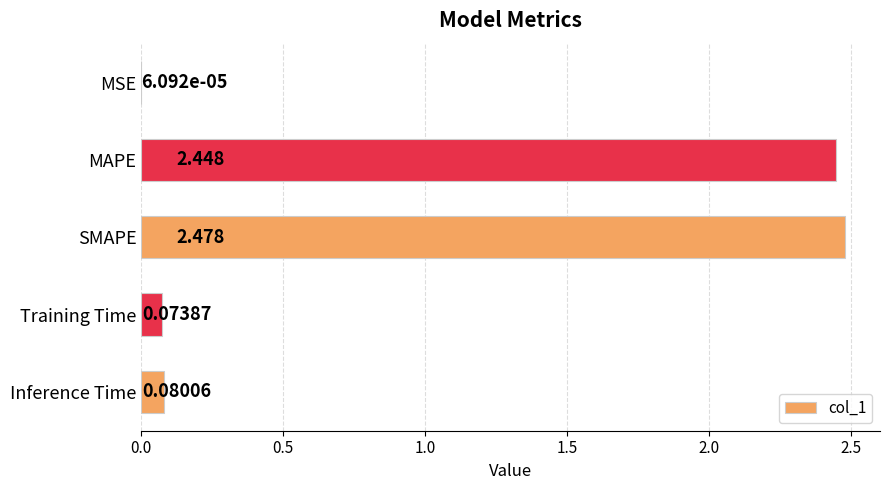

Are the bars horizontal?

Yes